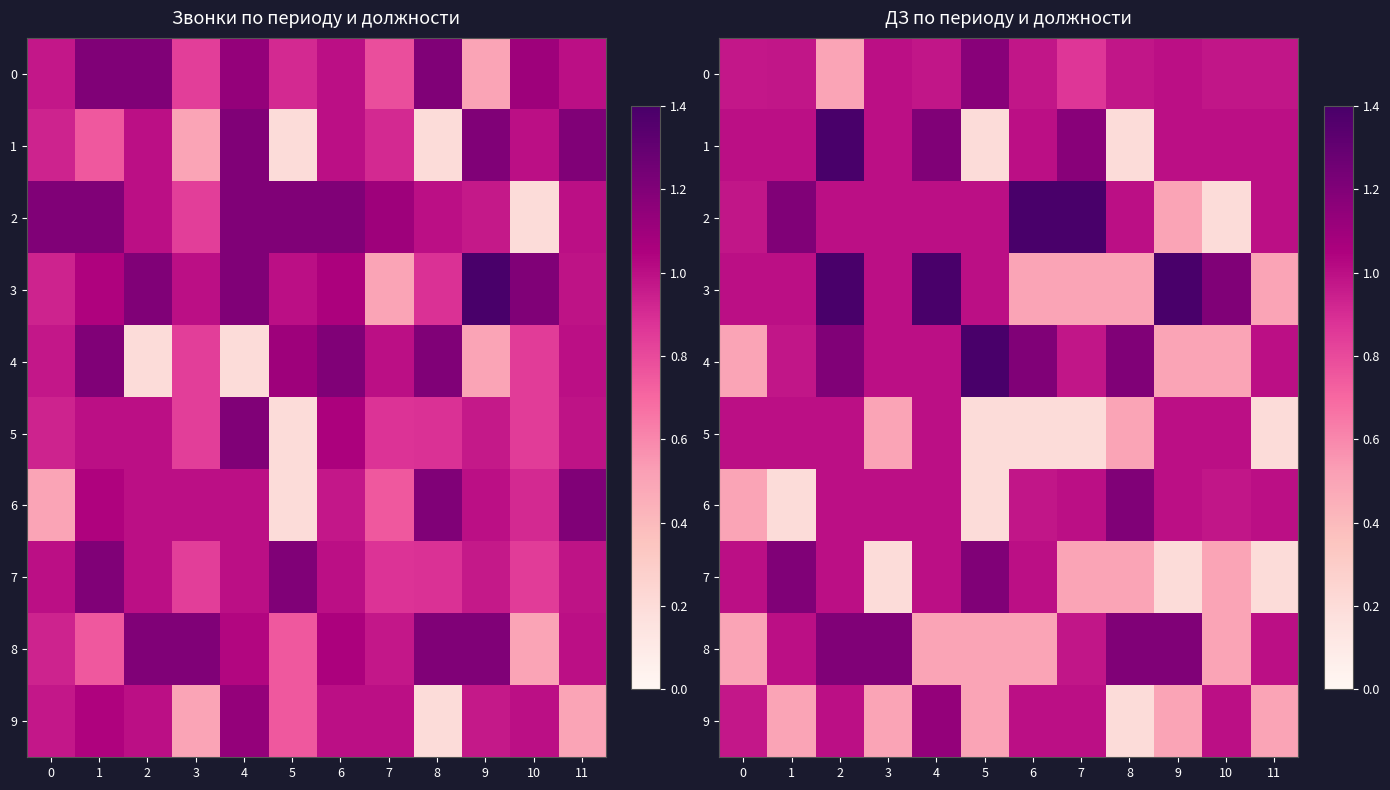

What is the total value across all series at 11?

7.4